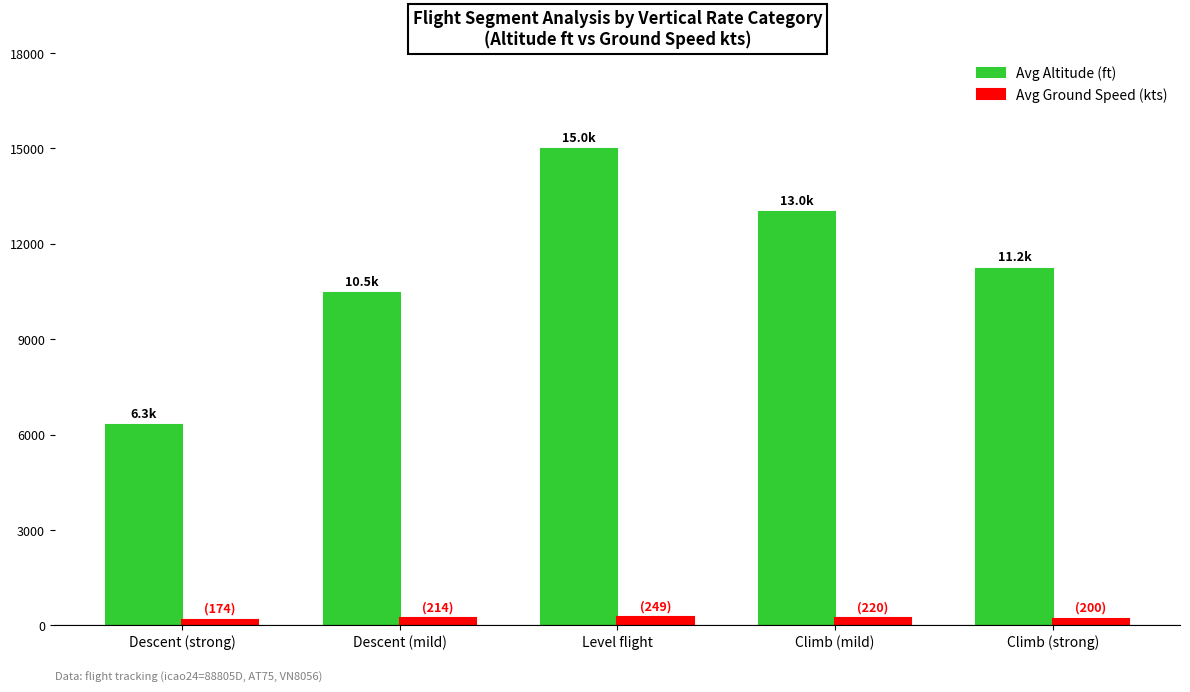

Count the number of data series in this chart.

2